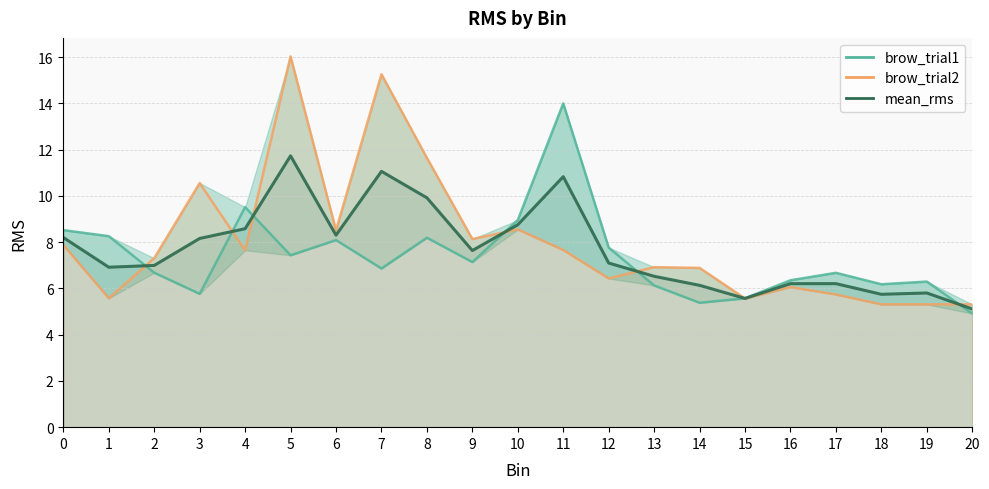

Which series changed the most between 2 and 12?

brow_trial1